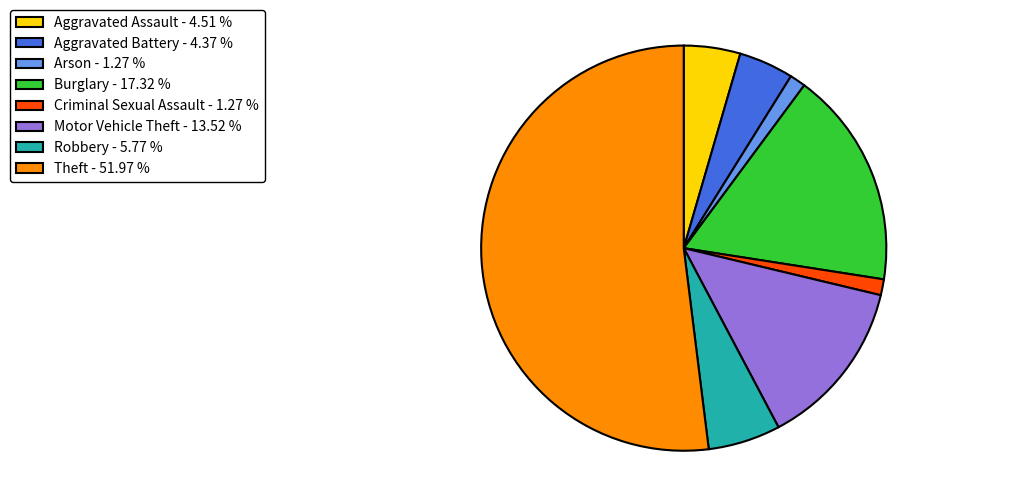

Approximately how many times larger is the value at Aggravated Assault - 4.51 % compared to Aggravated Battery - 4.37 %?

1.0